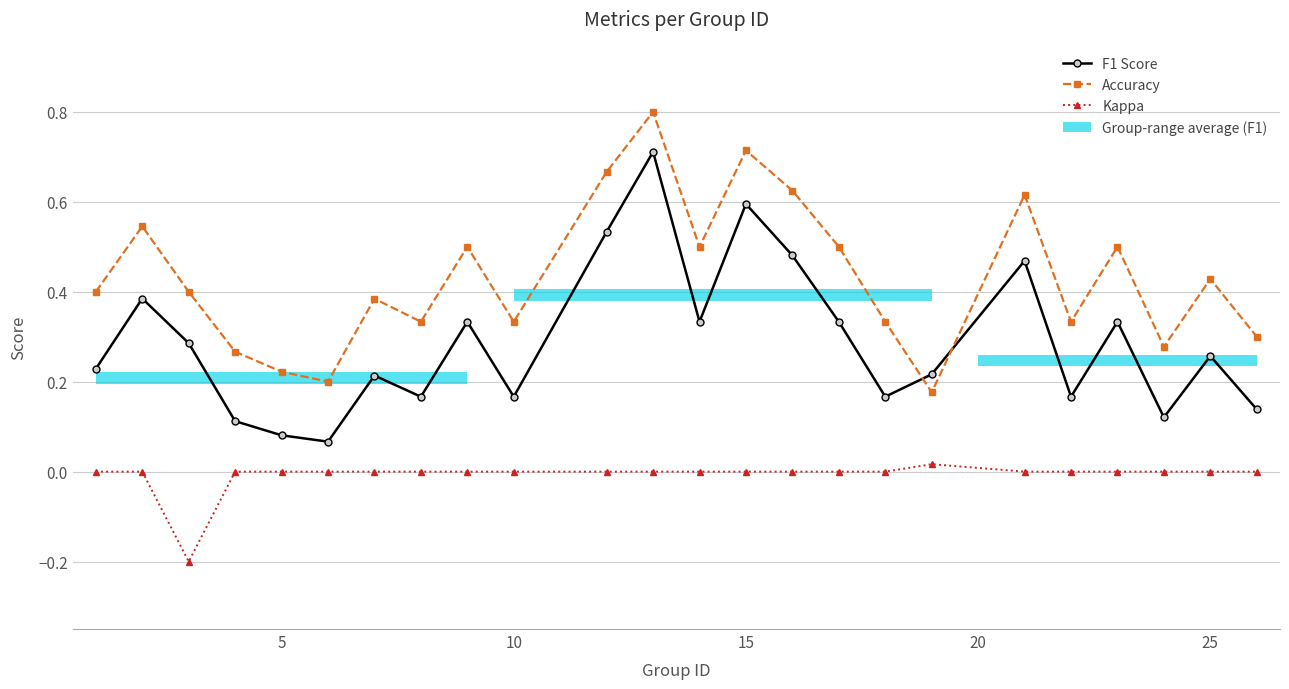

What is the difference between the maximum and minimum values in the Kappa series?

0.2